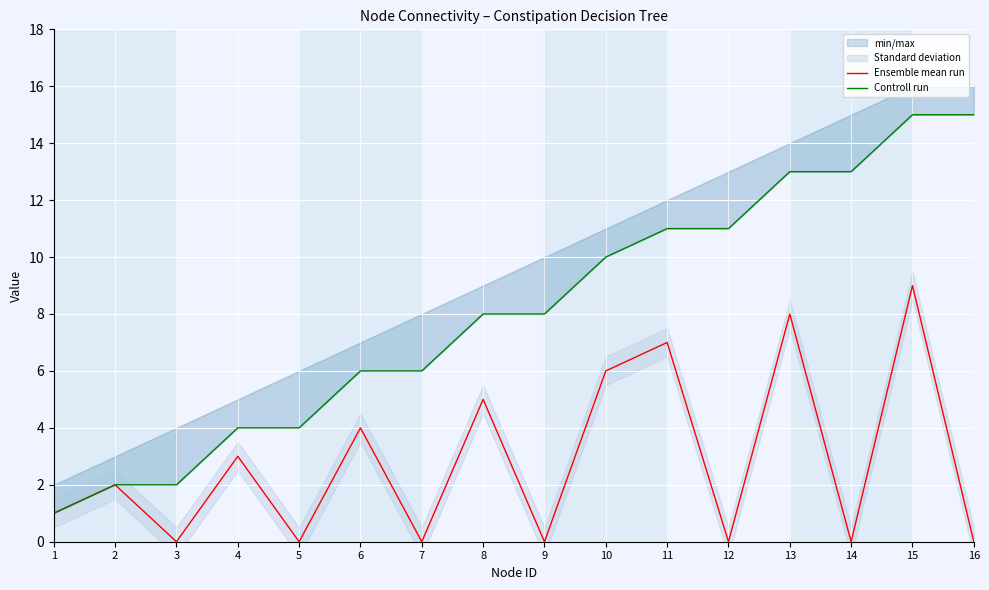

Reading left to right, transcribe all the data shown in this chart.

Ensemble mean run: 1=1	2=2	3=0	4=3	5=0	6=4	7=0	8=5	9=0	10=6	11=7	12=0	13=8	14=0	15=9	16=0
Controll run: 1=1	2=2	3=2	4=4	5=4	6=6	7=6	8=8	9=8	10=10	11=11	12=11	13=13	14=13	15=15	16=15